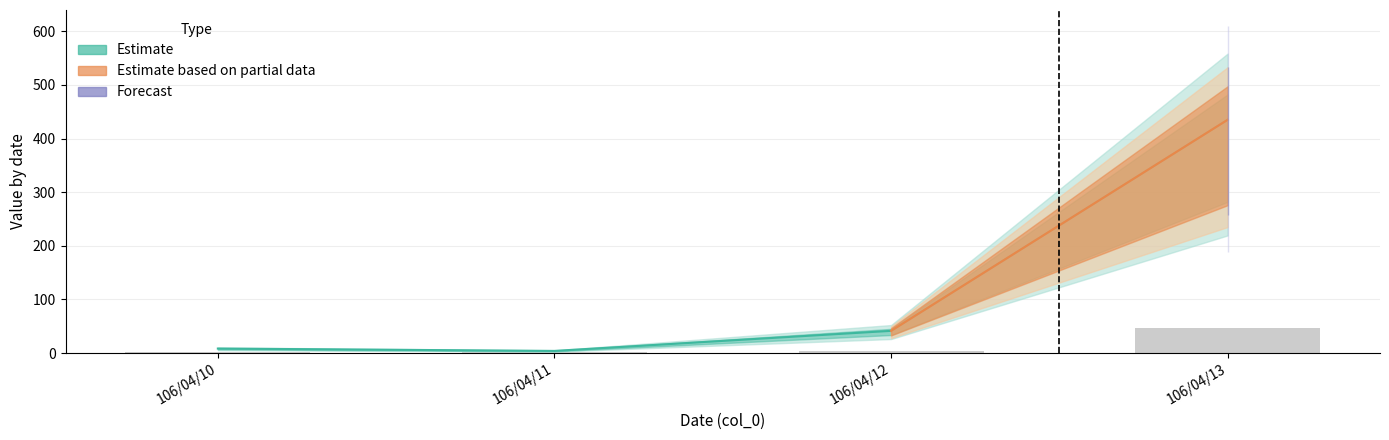

Is it true that the value at 106/04/12 is 3?

True